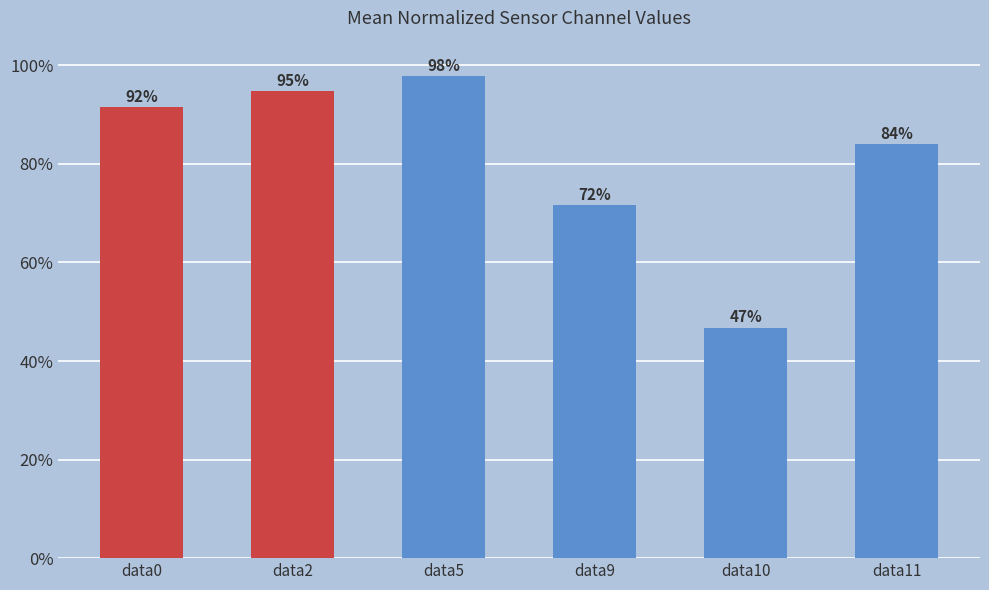

Does the chart contain any negative values?

No